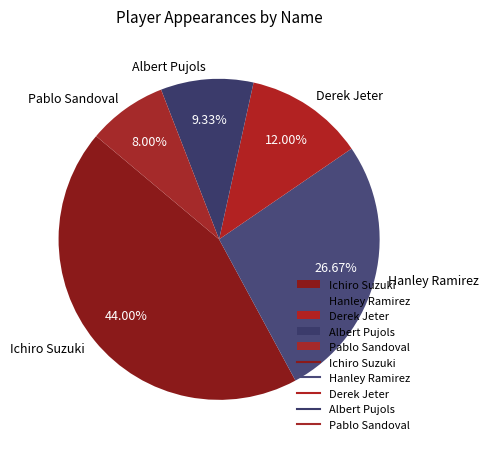

To the nearest percent, what is the difference between the largest and smallest slice percentages?

36%